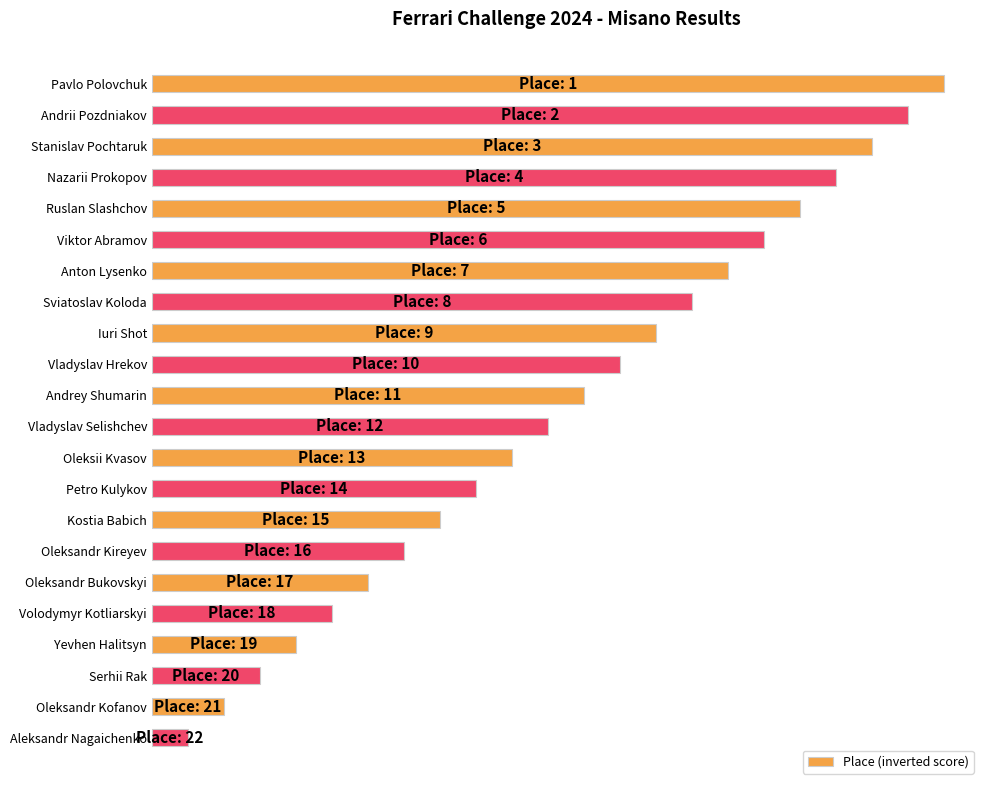

At which category does the chart reach its minimum across all series?

Aleksandr Nagaichenko